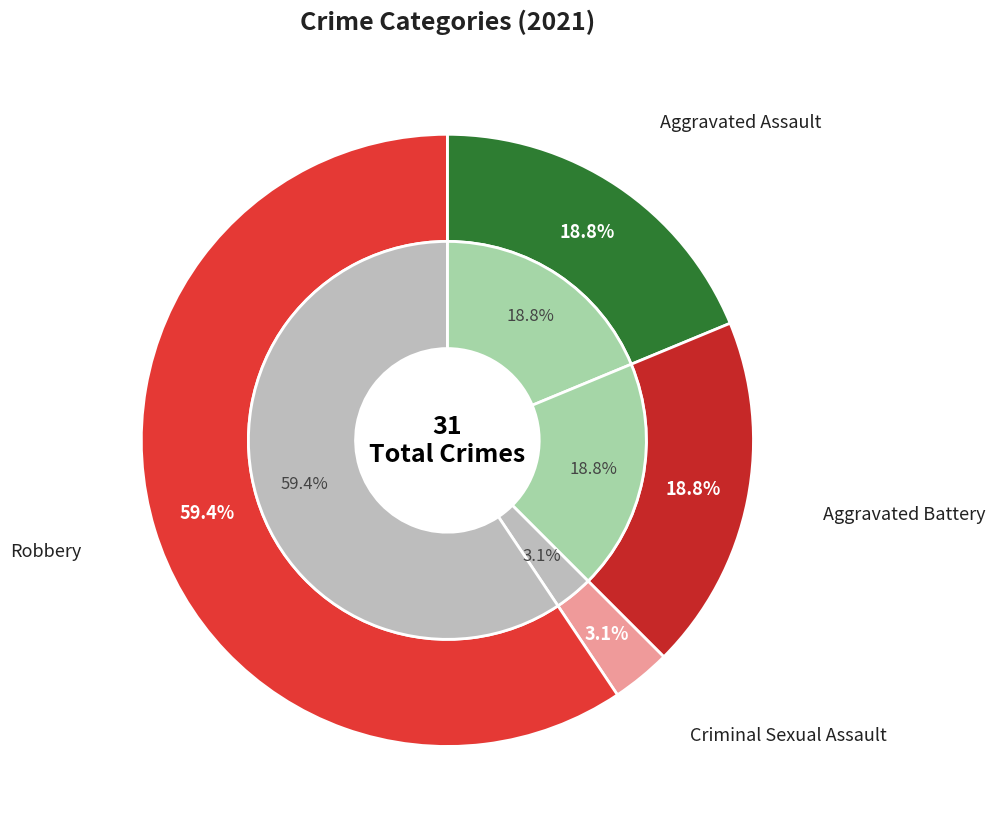

To the nearest percent, what portion does Robbery represent?

59%